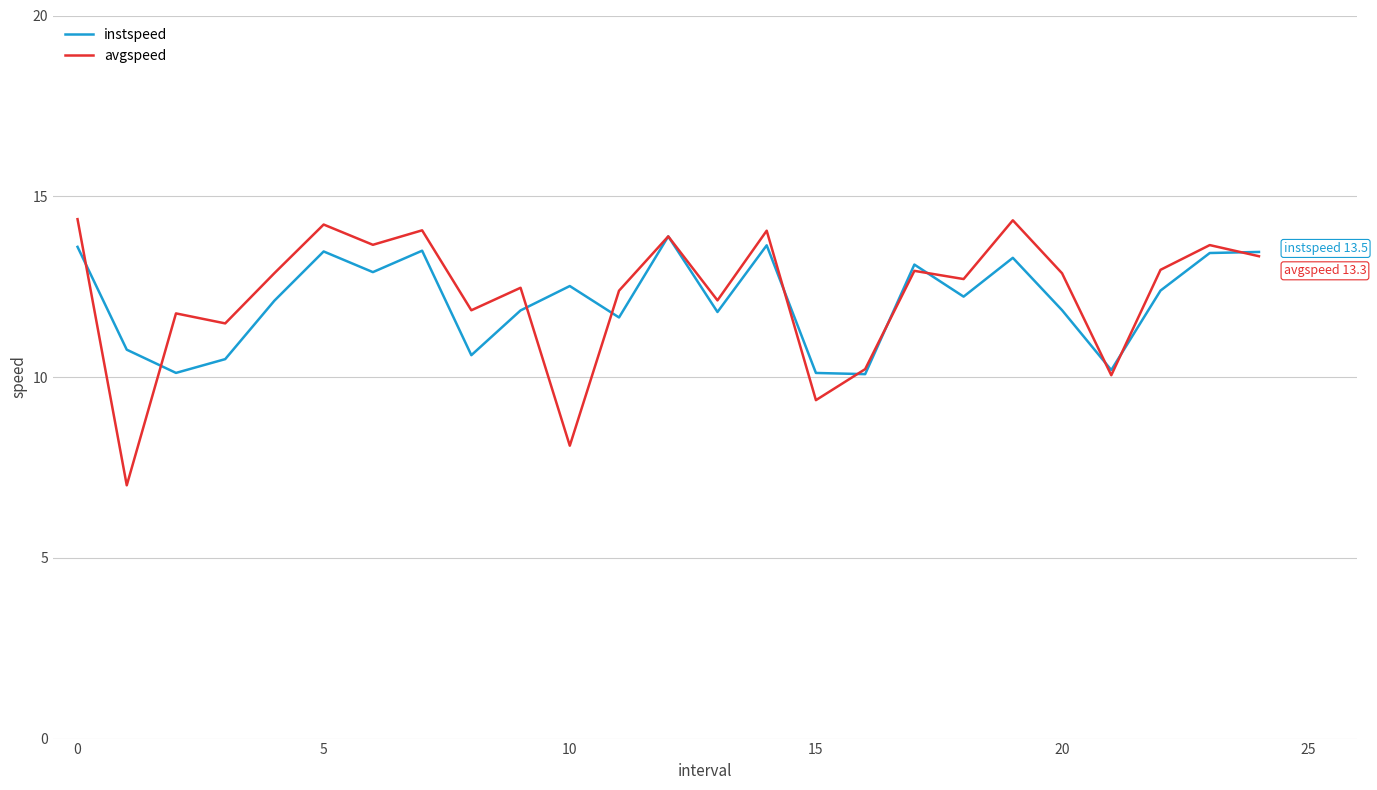

Which series has the widest spread of values?

avgspeed